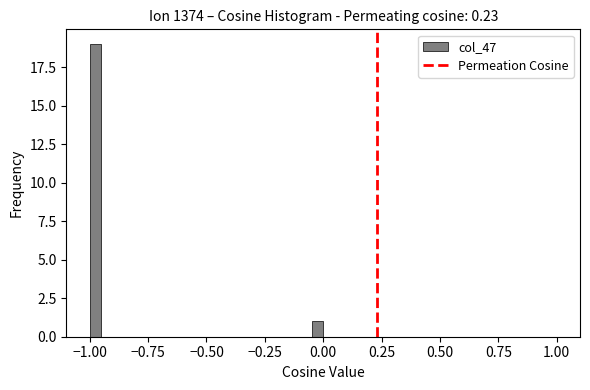

Read against the x-axis, roughly where is the centre of the tallest bar?

-0.95